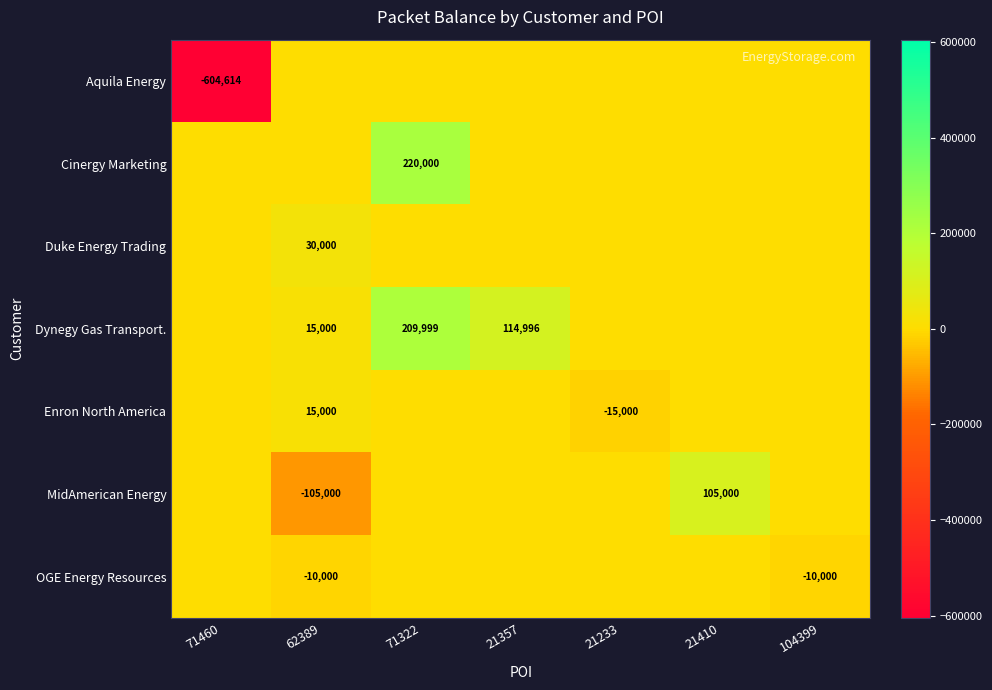

At how many categories does at least one series exceed -249582?

7